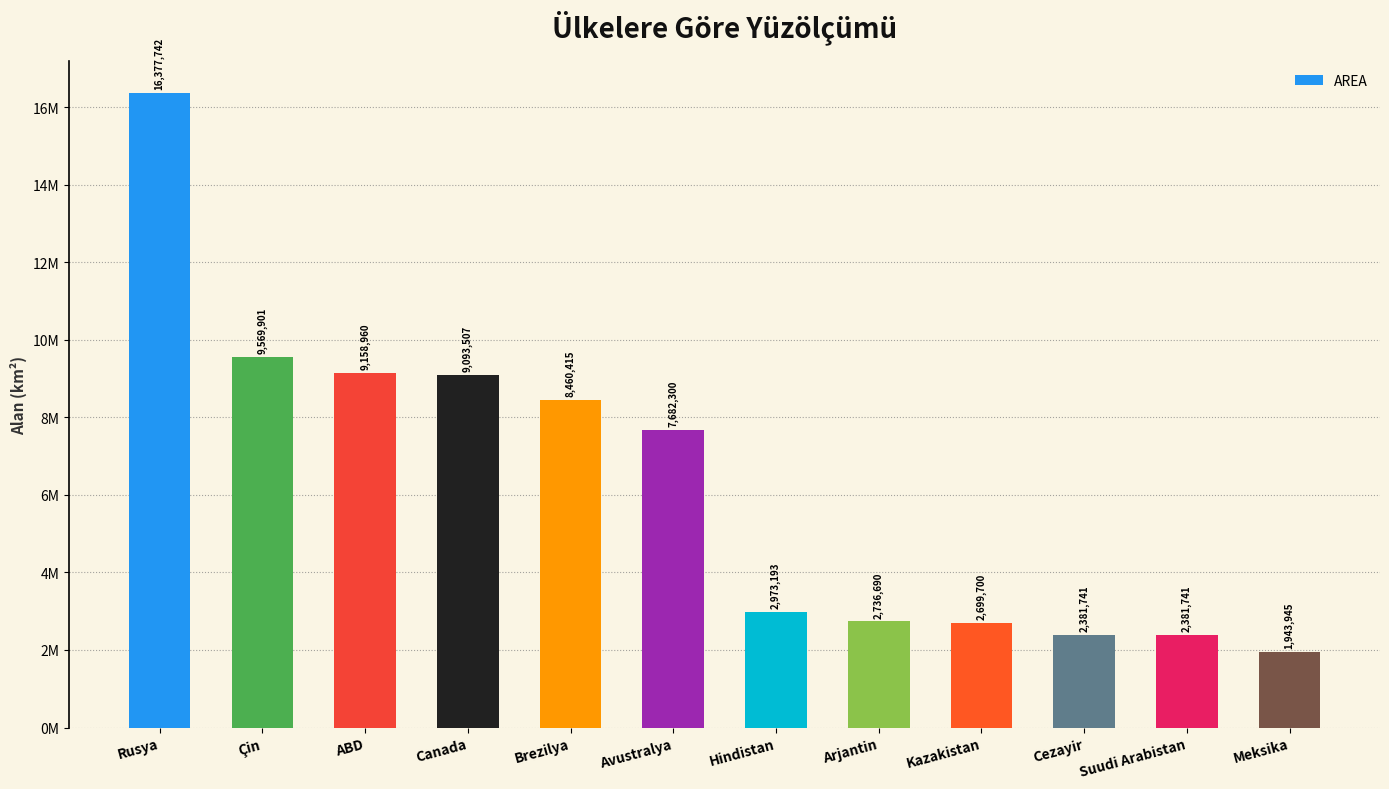

What is the greatest value displayed?

16377742